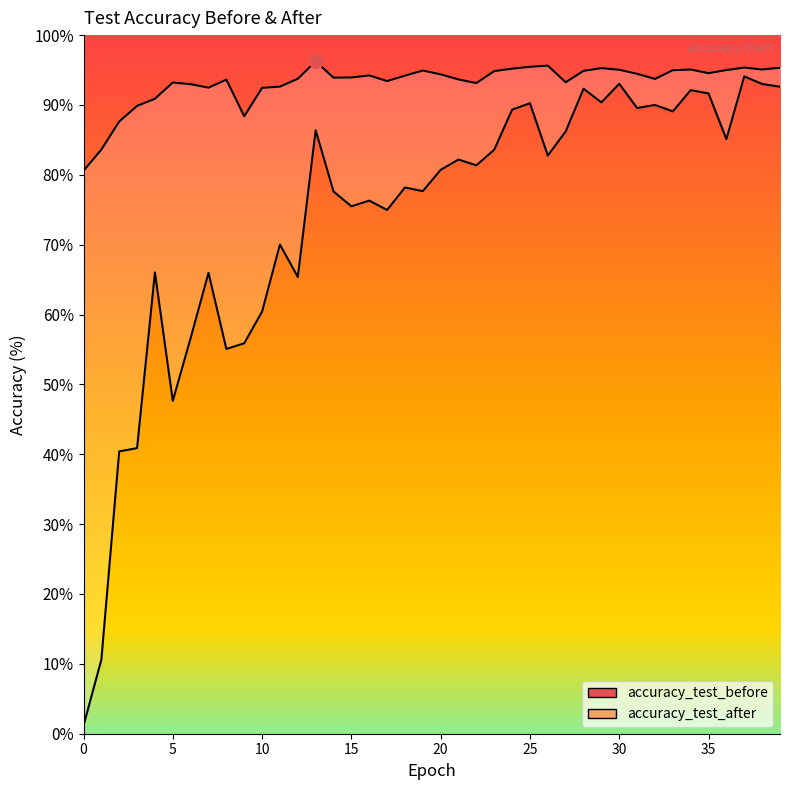

True or false: accuracy_test_after and accuracy_test_before cross at least once.

False